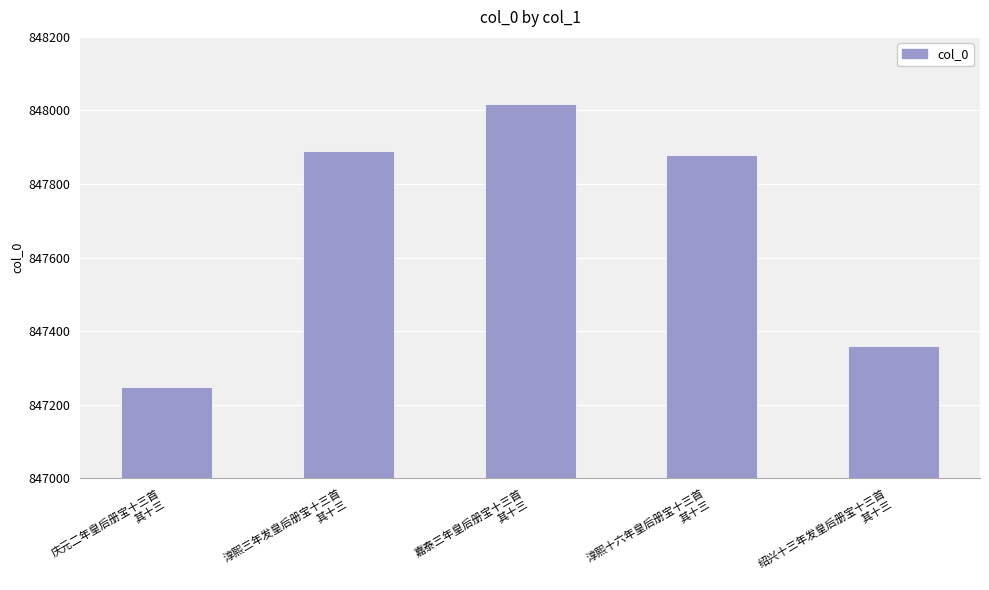

At which category does the chart reach its peak across all series?

嘉泰三年皇后册宝十三首
其十三